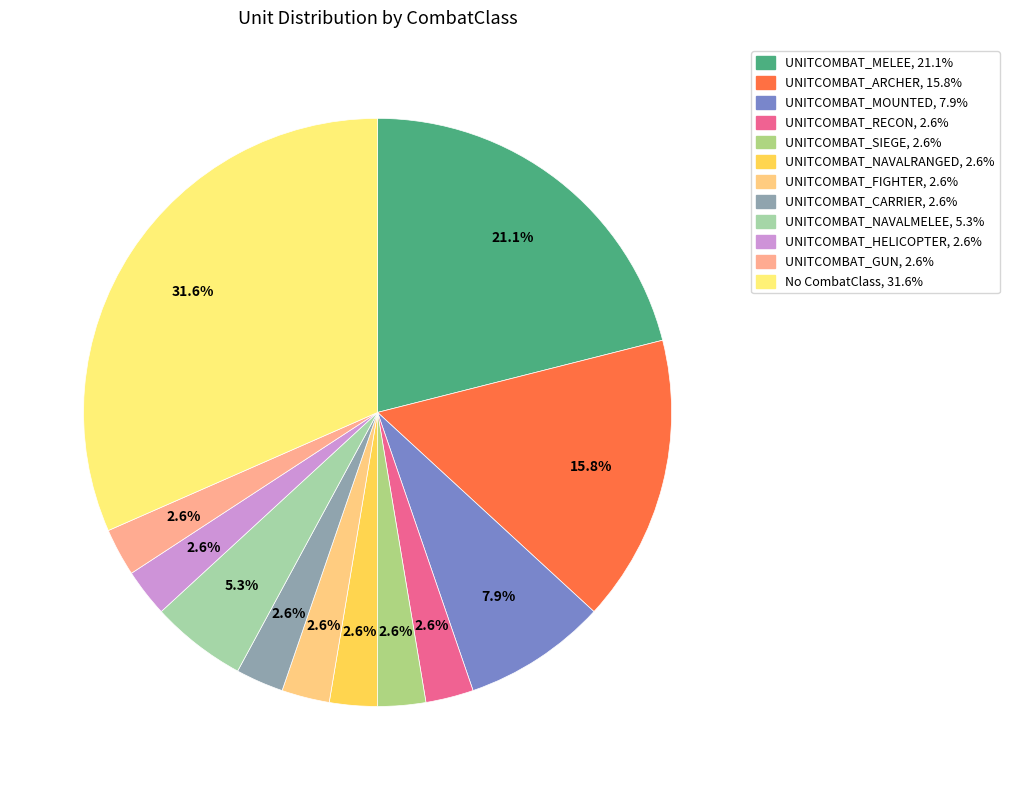

How many slices are in this pie chart?

12